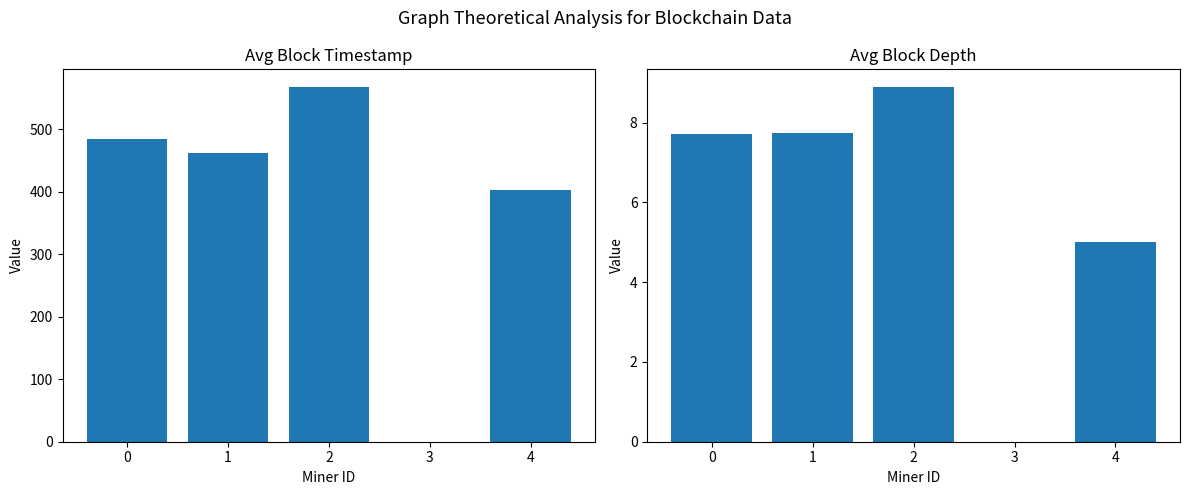

What is the difference between the maximum and minimum values in the Avg Block Timestamp series?

567.2